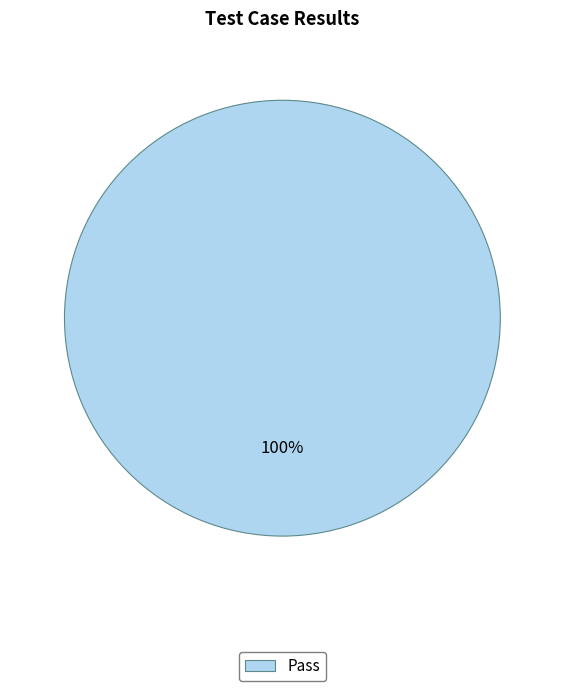

Rank the categories by value from highest to lowest.

Pass